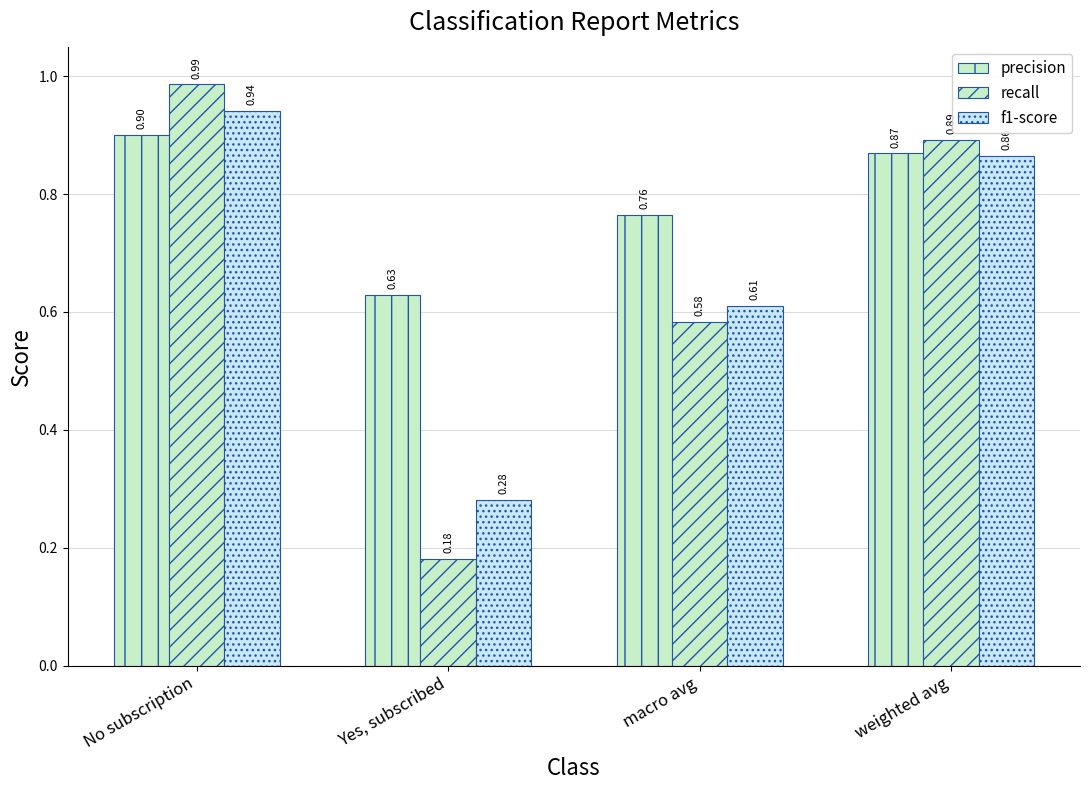

What is the average value of the precision series?

0.8